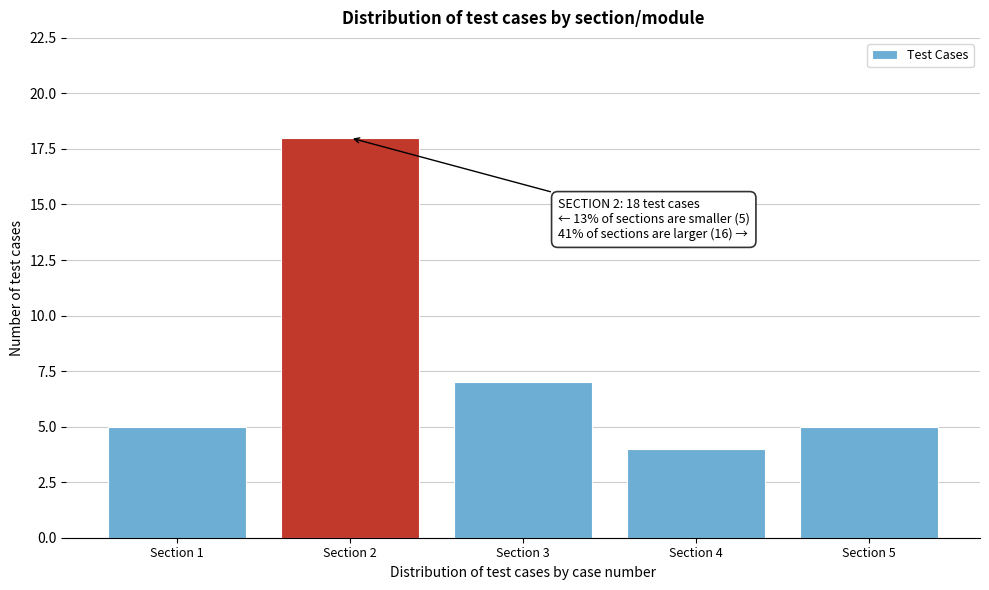

Reading left to right, extract all data points from this chart.

5	18	7	4	5